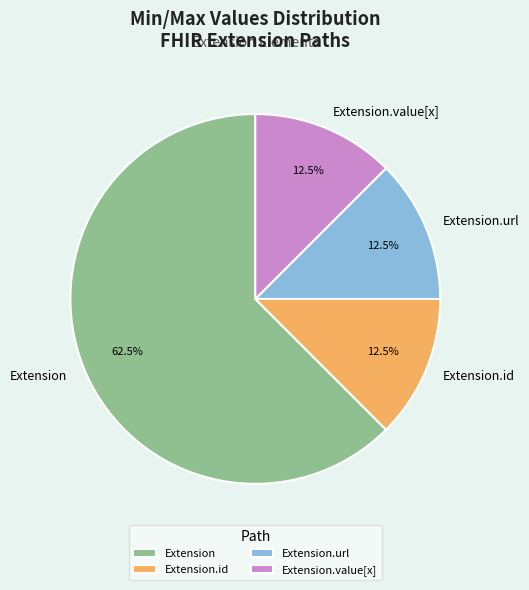

To the nearest percent, what is the average slice percentage?

25%